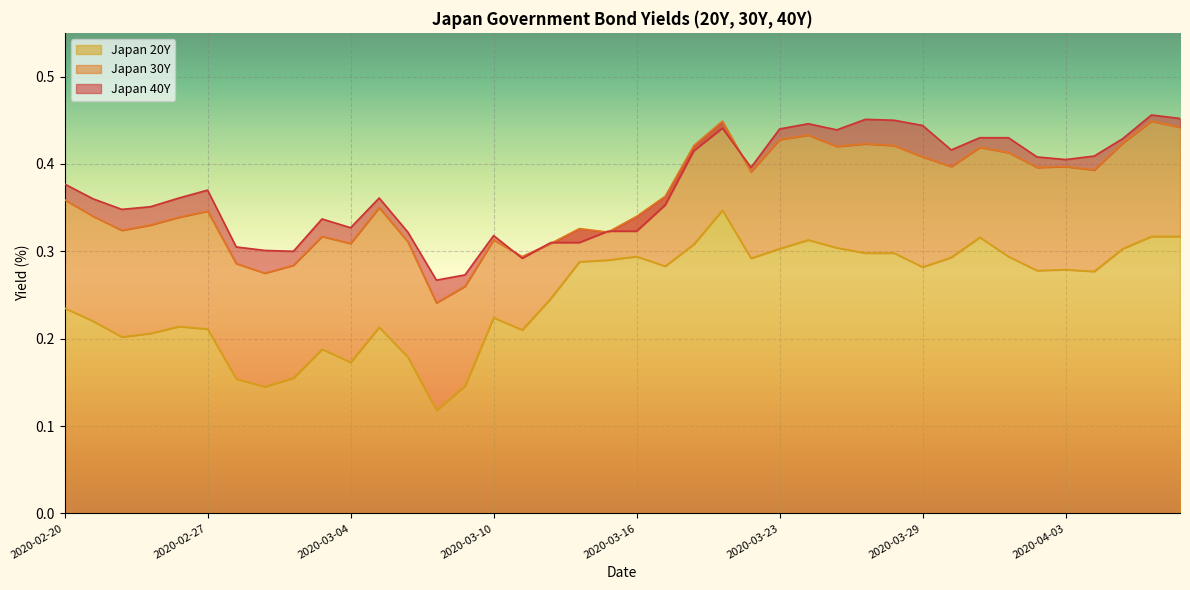

True or false: Japan 40Y has a value of 0.4 at 24.

True